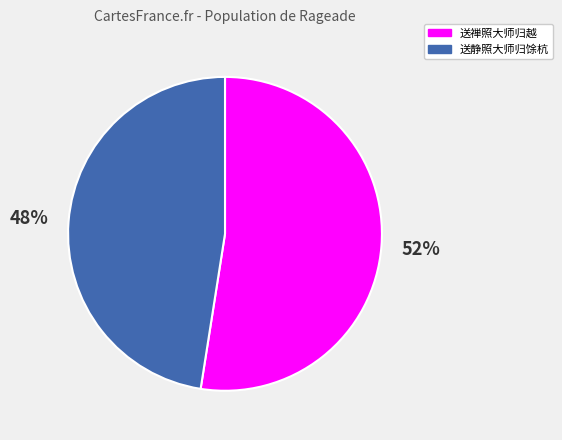

Is it true that 送静照大师归馀杭 is 57% of the pie?

False